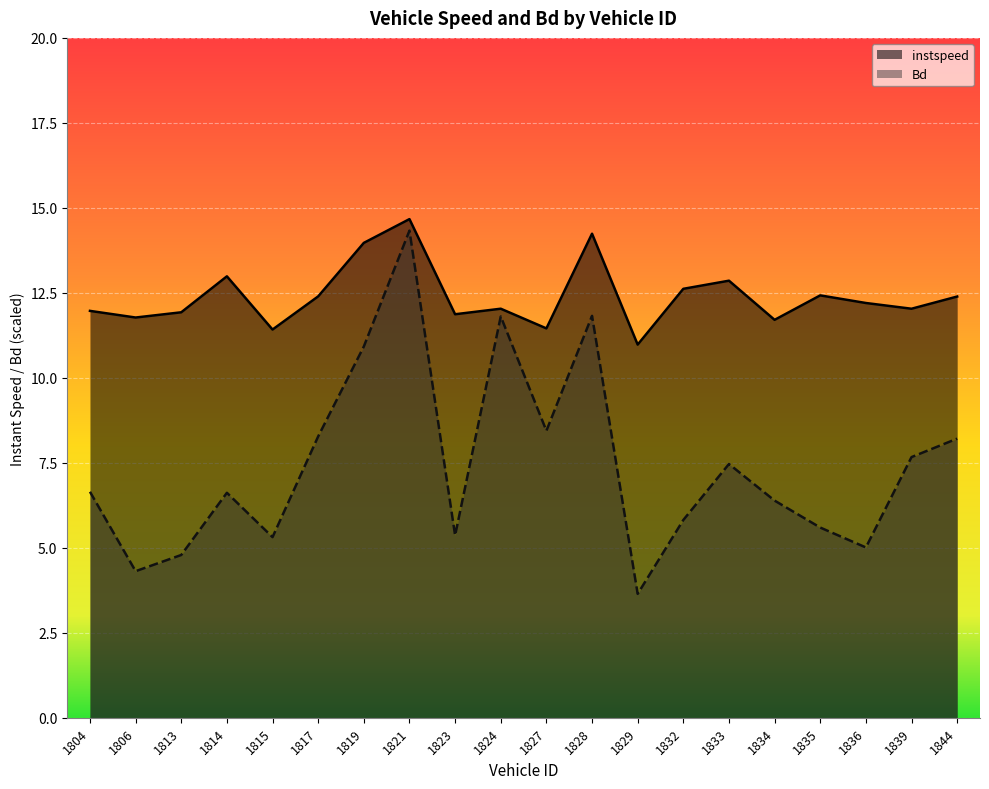

How many series are shown in this chart?

2